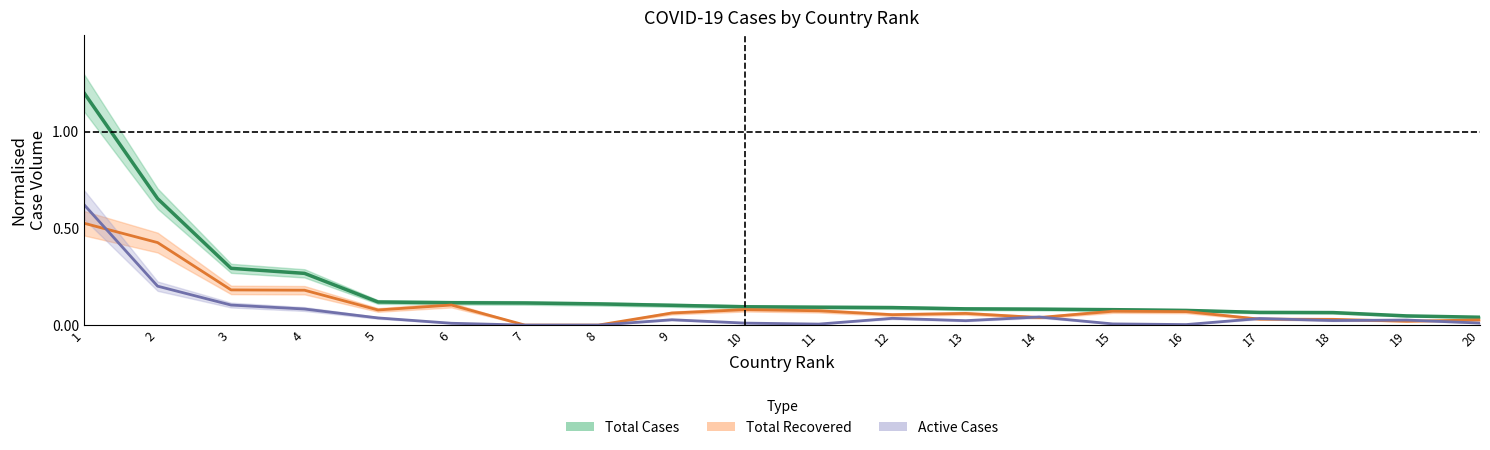

What is the value of the Active Cases point at the 1st from the left?

0.6